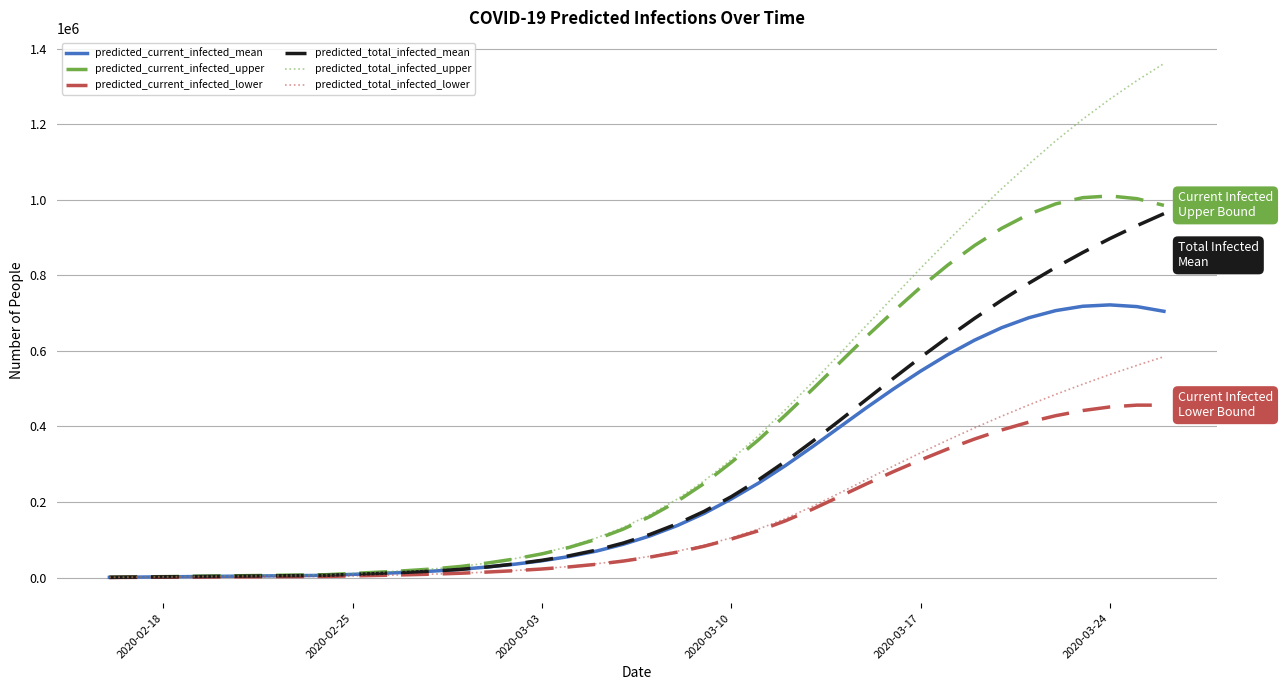

What is the greatest value displayed?

1360336